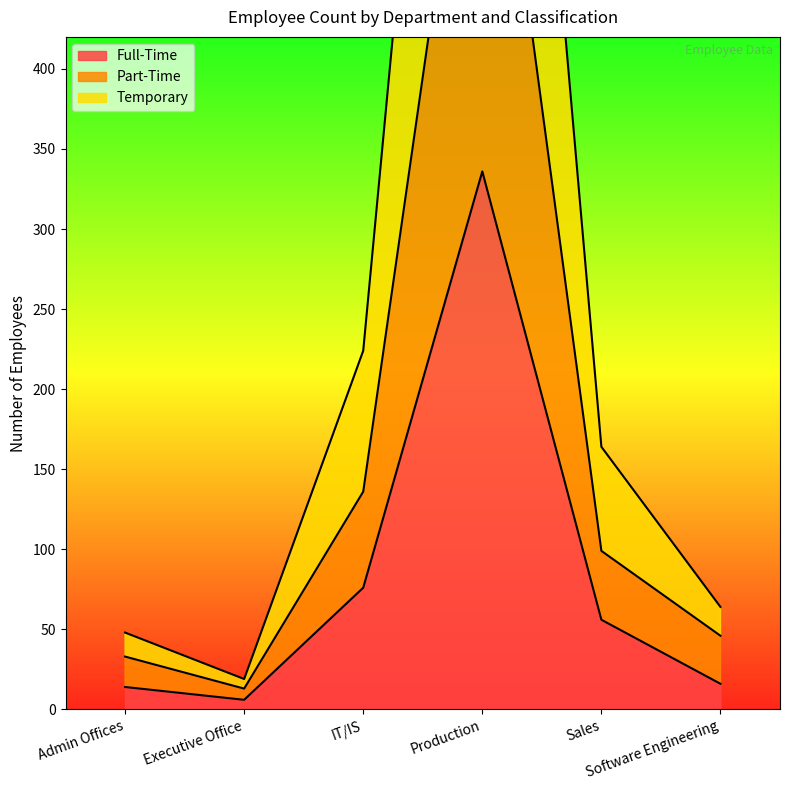

What is the value of the Full-Time point at the 6th from the left?

16